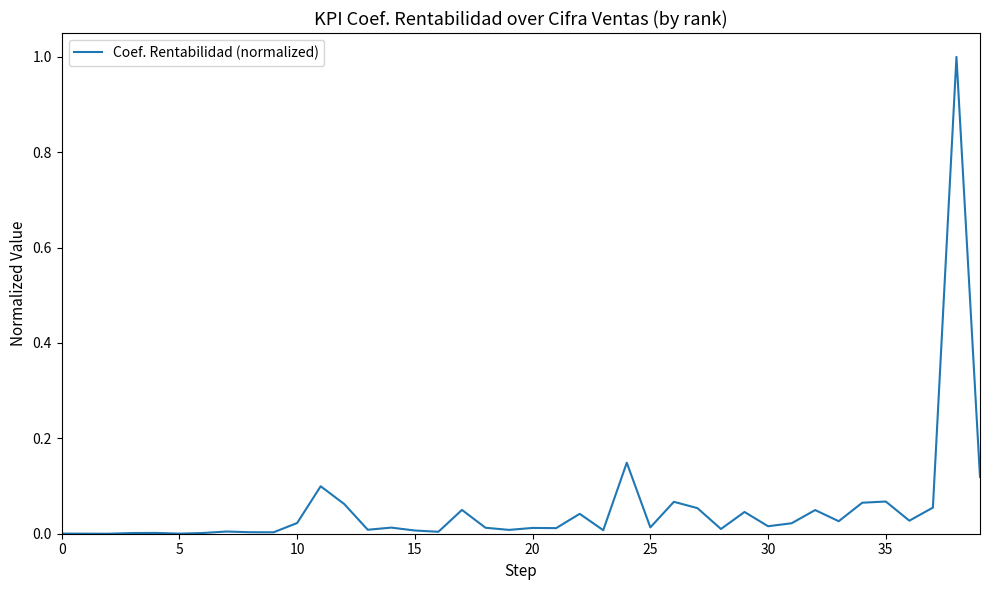

What is the difference between the maximum and minimum values?

1.0